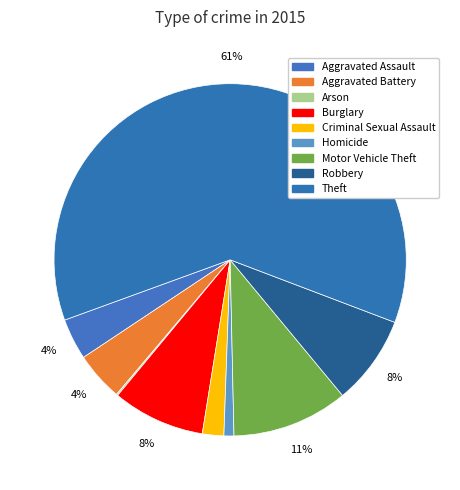

Which slice is the smallest?

Arson